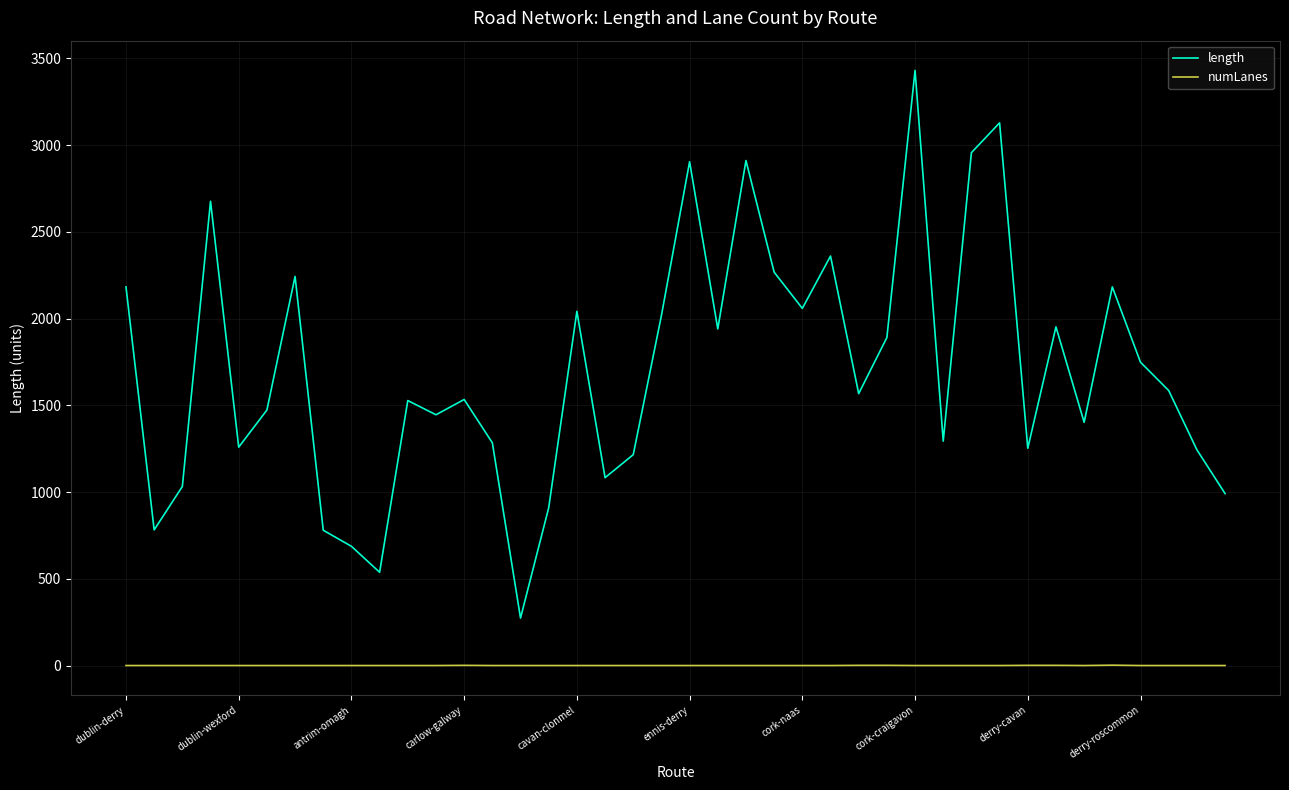

At how many categories does at least one series exceed 894?

35